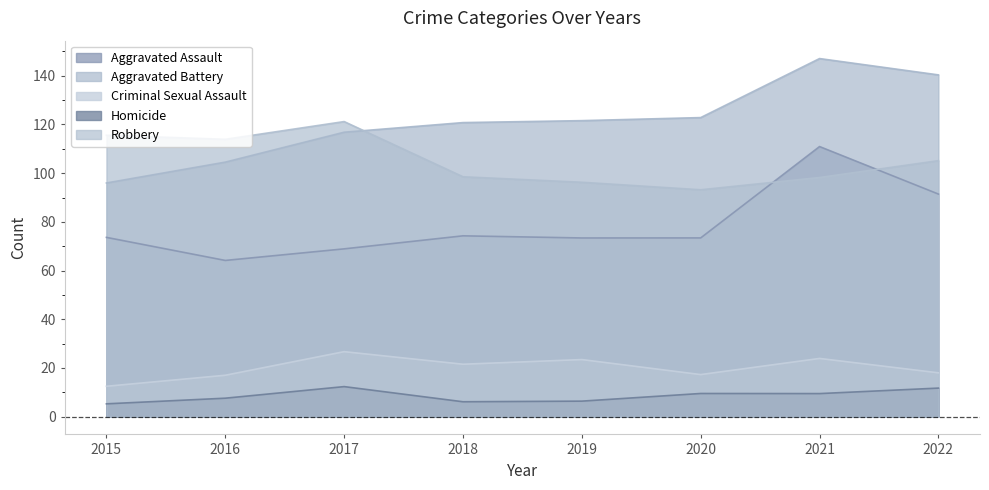

True or false: Aggravated Assault and Aggravated Battery cross at least once.

False